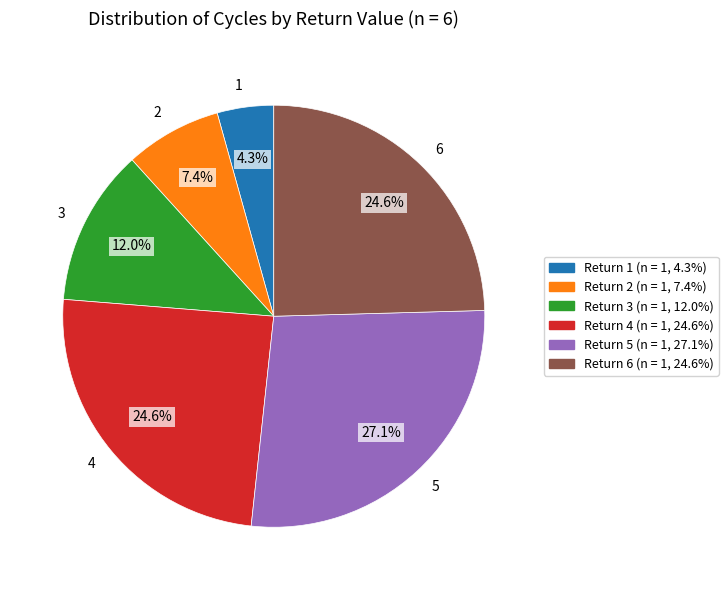

How many slices are in this pie chart?

6